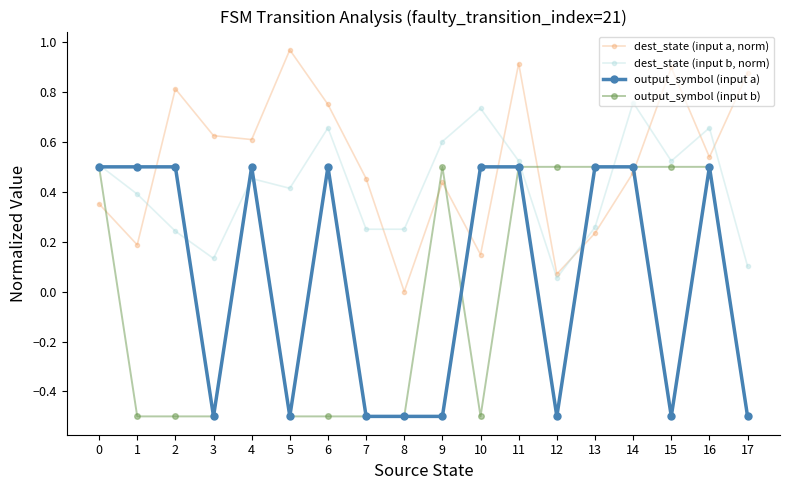

How many lines are shown in the chart?

4